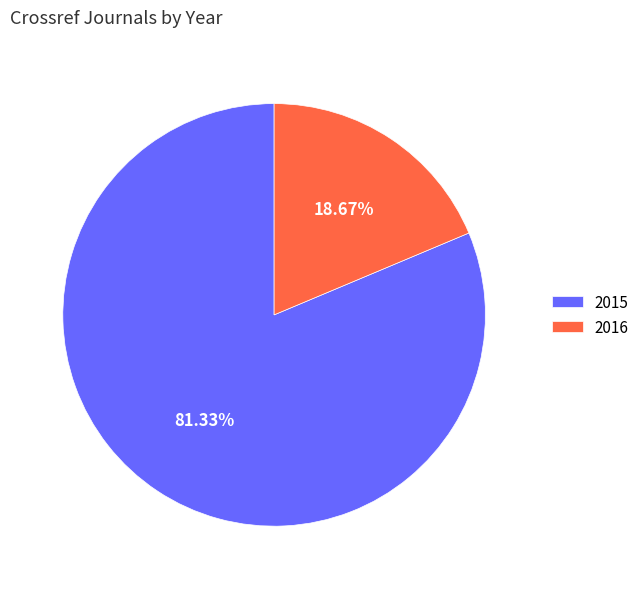

To the nearest percent, what portion does 2015 represent?

81%